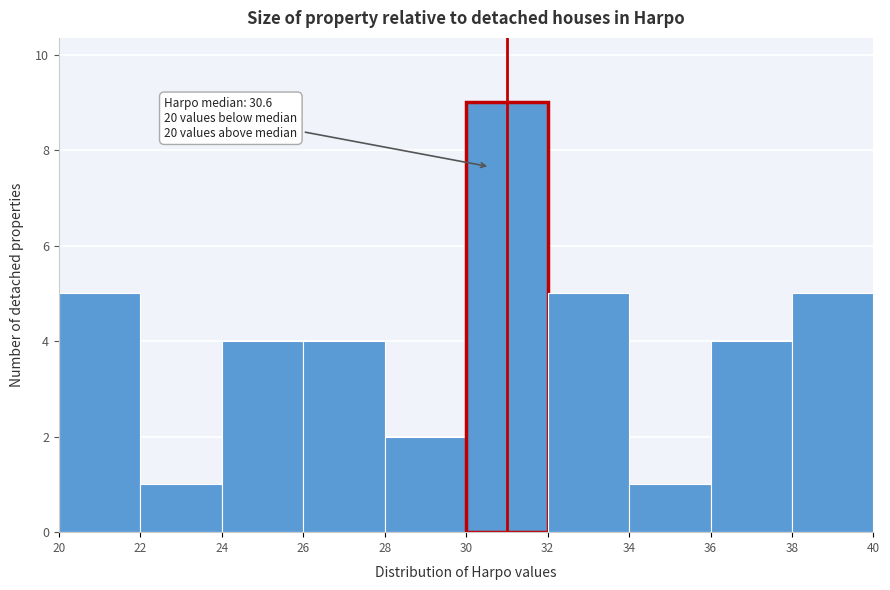

Which range on the x-axis has the tallest bar?

30 to 32